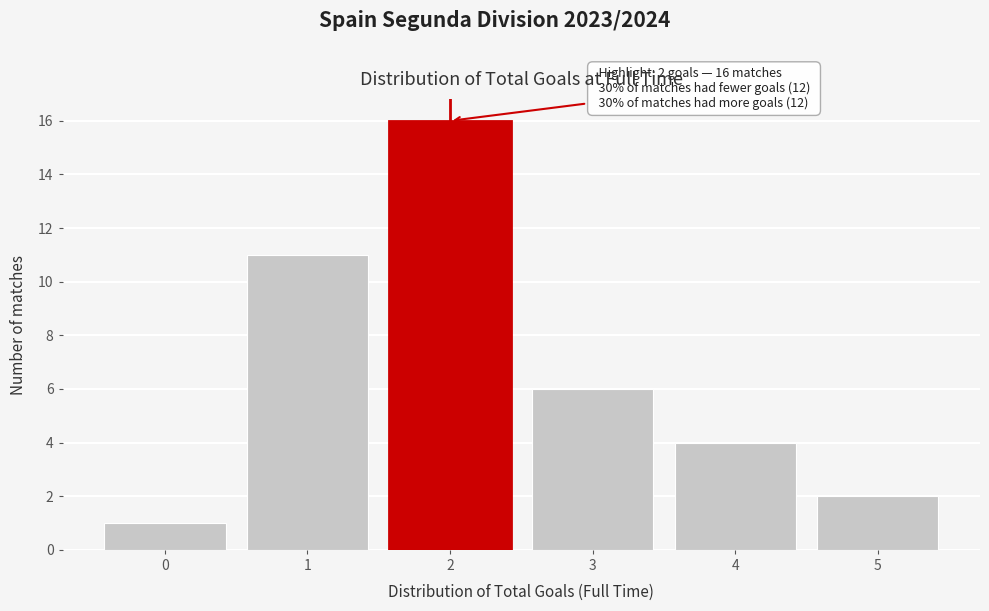

Over which range of the x-axis is the bar tallest?

1.5 to 2.5